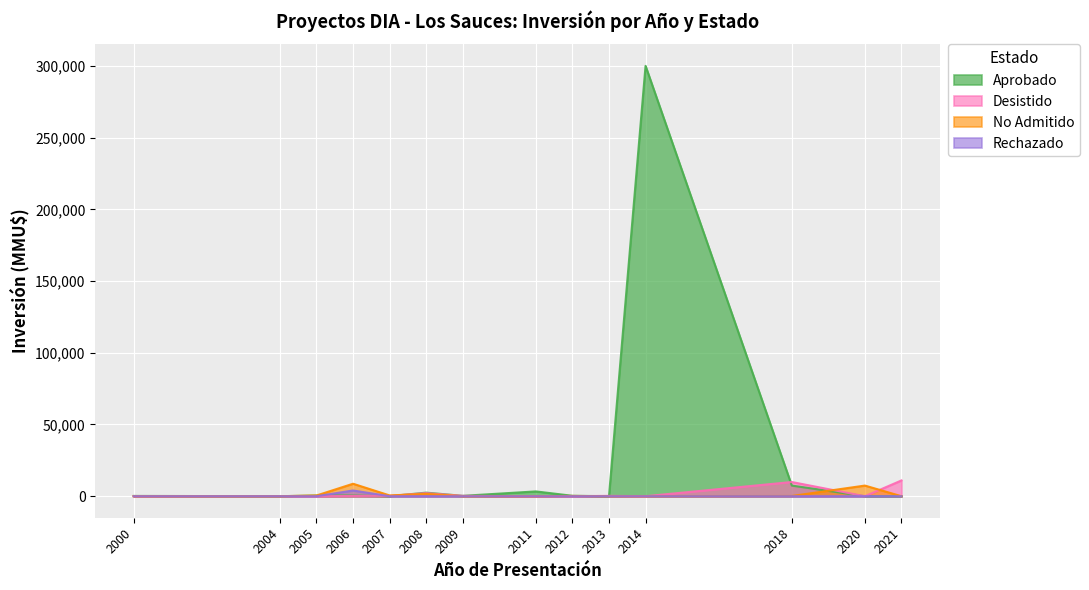

Which series has the largest total across all categories?

Aprobado